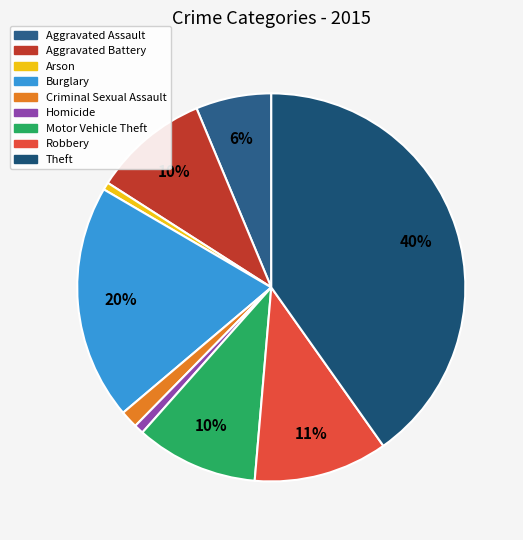

To the nearest percent, what portion does Burglary represent?

20%